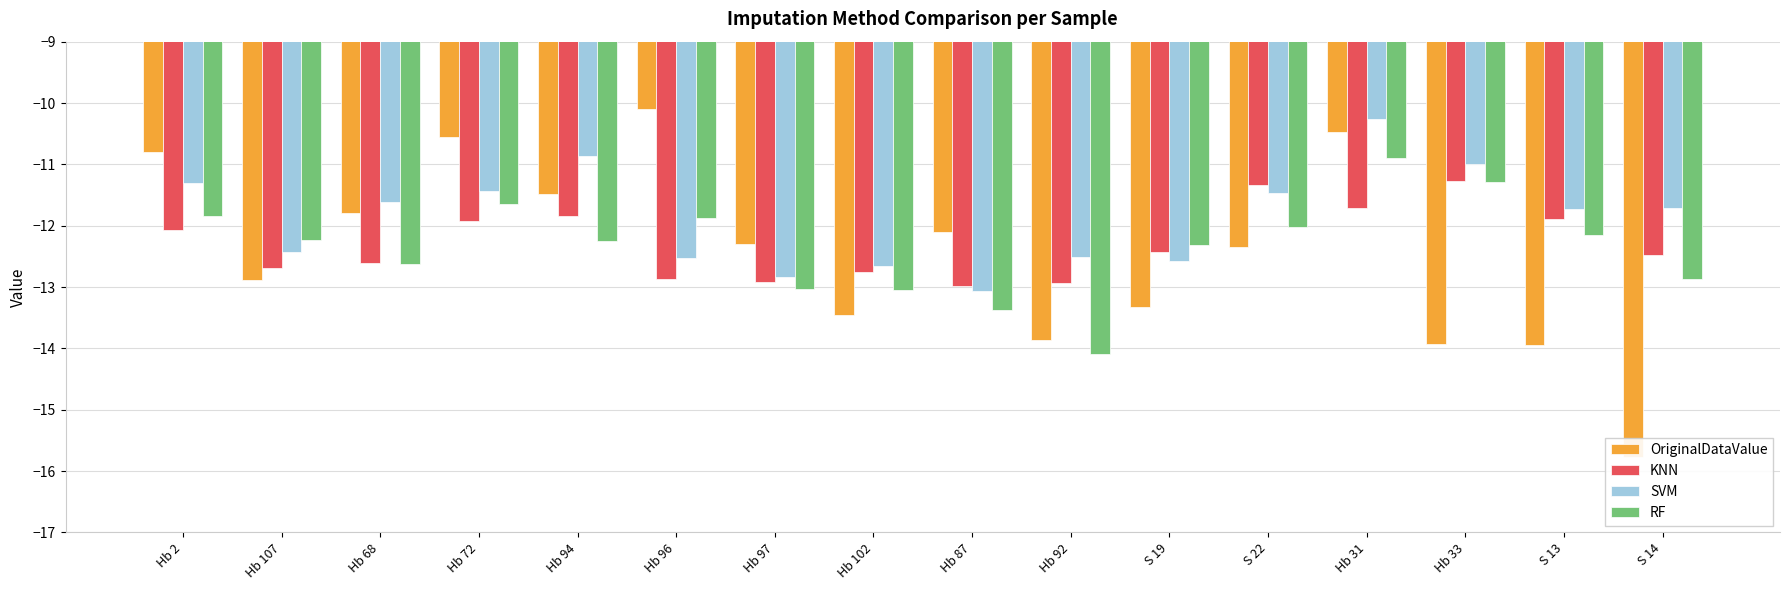

What position from the left is Hb 102?

8